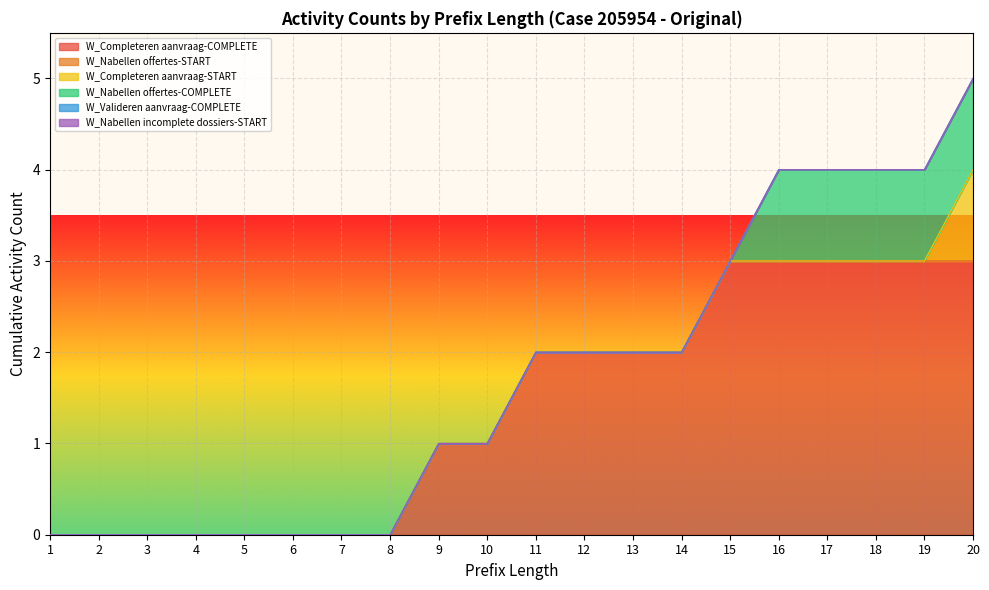

Does the chart display data point markers on the line(s)?

No